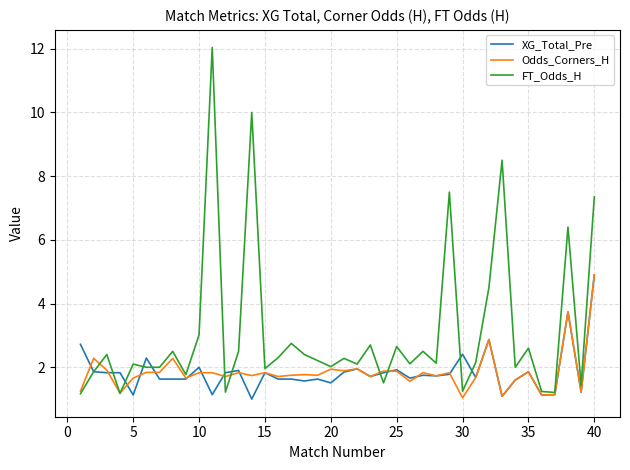

What is the minimum value for XG_Total_Pre?

1.0